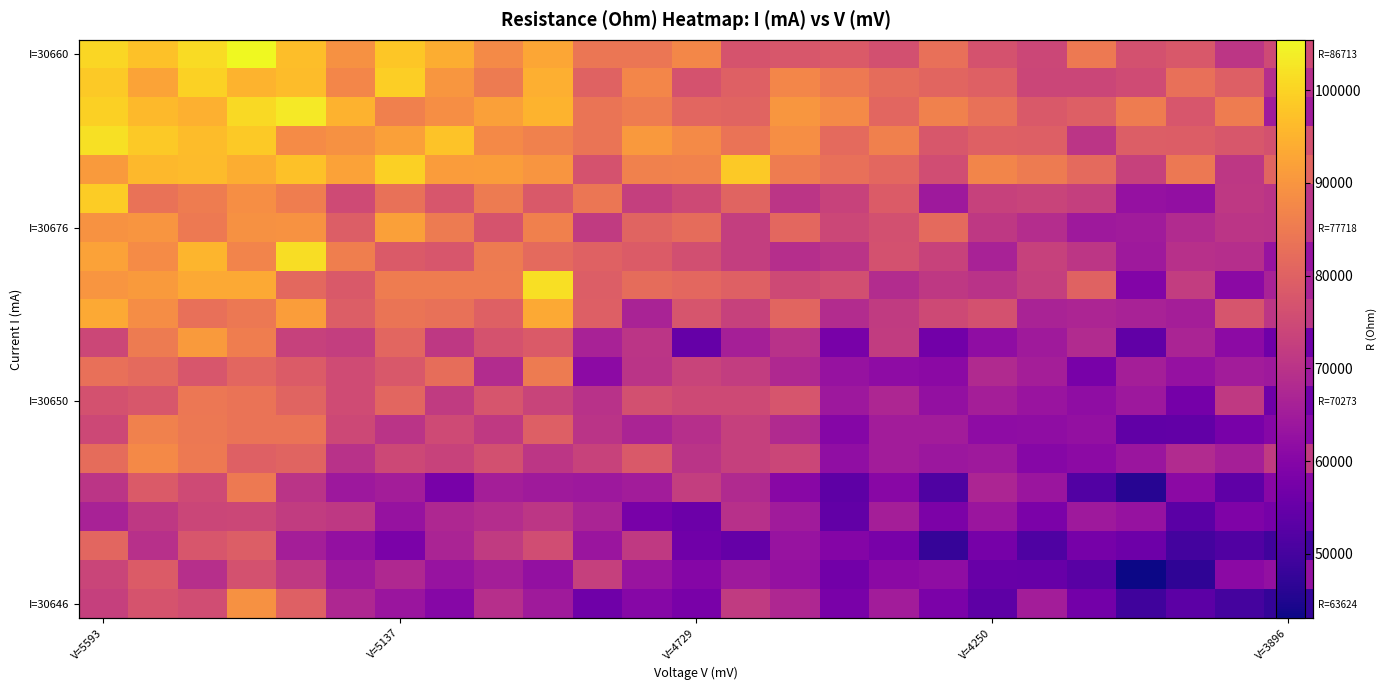

What is the maximum value shown in the chart?

105410.7